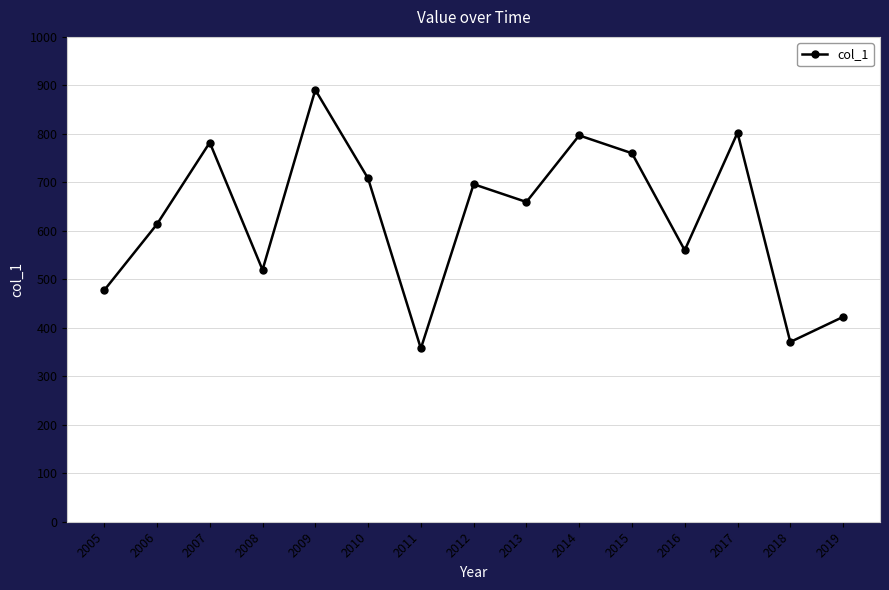

Where is the data nearest to the value 624?

2006